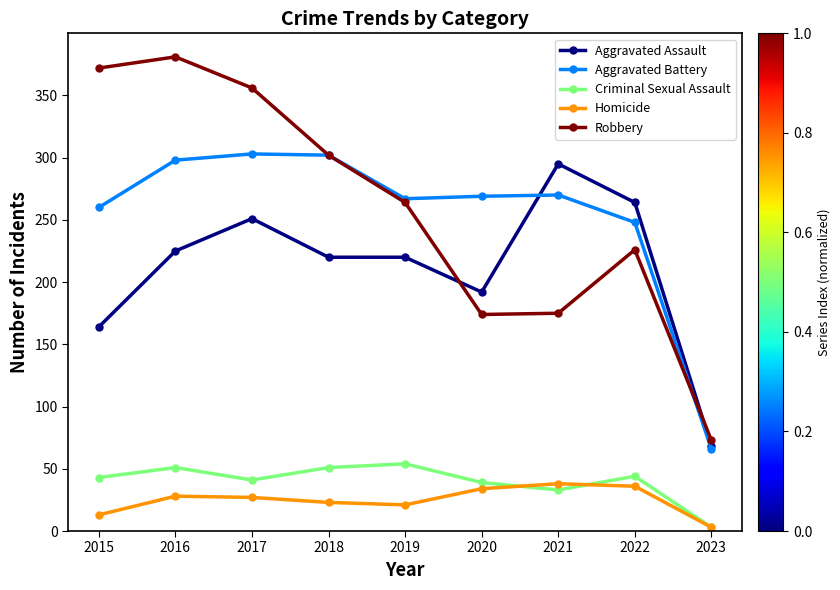

What is the value of the Aggravated Assault point at the 8th from the left?

264